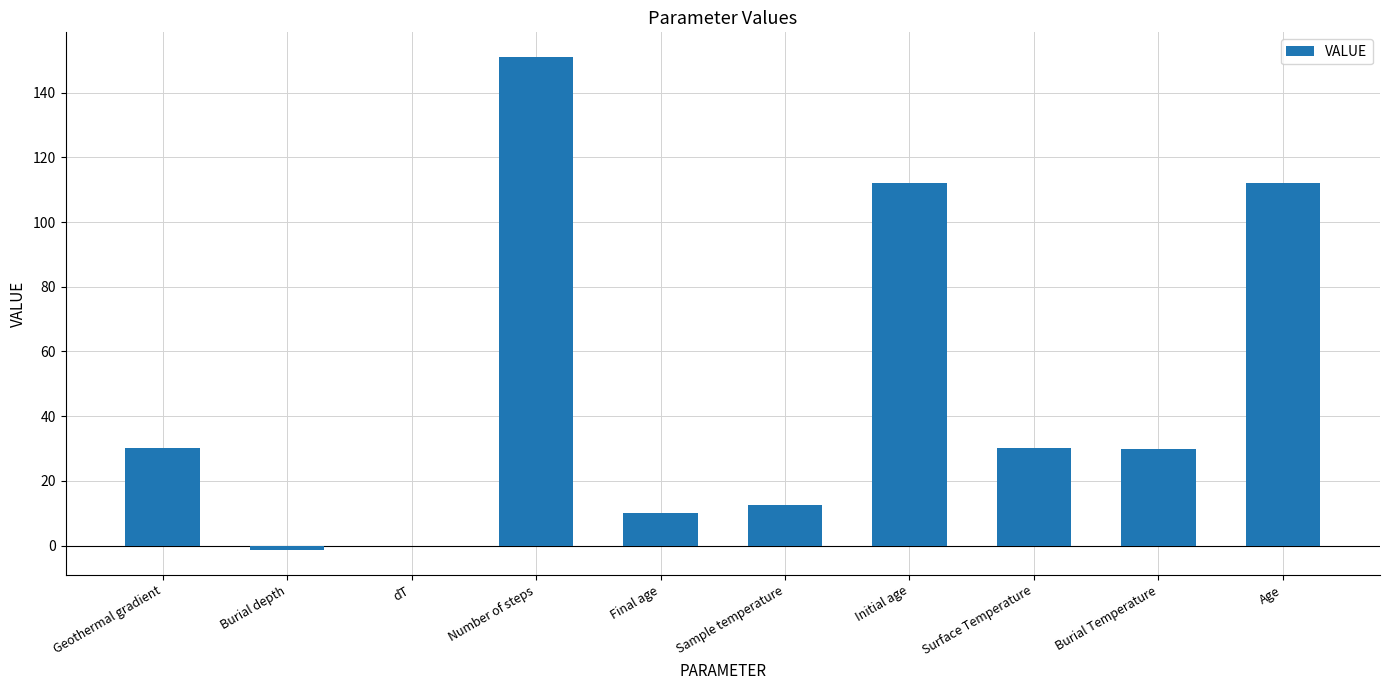

What is the maximum value shown in the chart?

151.0